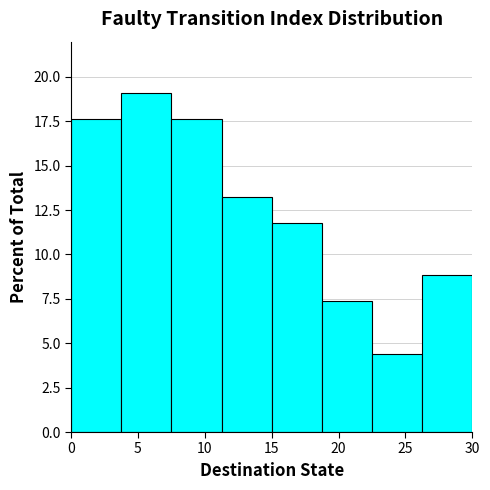

Reading left to right, list every bar in this chart as the range it spans on the x-axis followed by its height. Neither the bar edges nor the heights are printed on the chart, so give them approximately, as read against the axes.

0.00 to 3.75: 17.5
3.75 to 7.50: 19.0
7.50 to 11.25: 17.5
11.25 to 15.00: 13.0
15.00 to 18.75: 12.0
18.75 to 22.50: 7.5
22.50 to 26.25: 4.5
26.25 to 30.00: 9.0